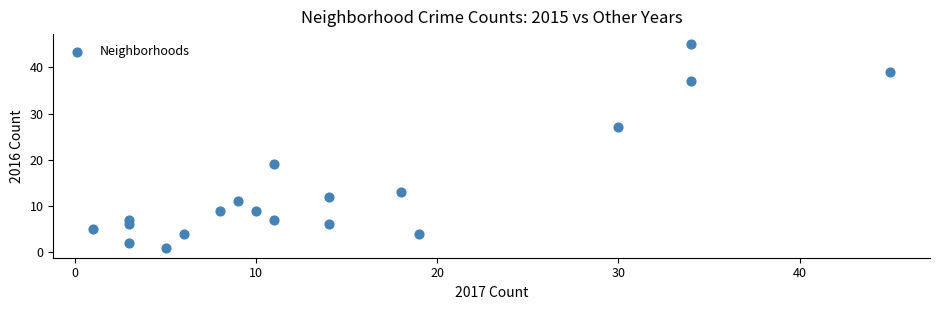

What is the range of Y values (max minus min)?

44